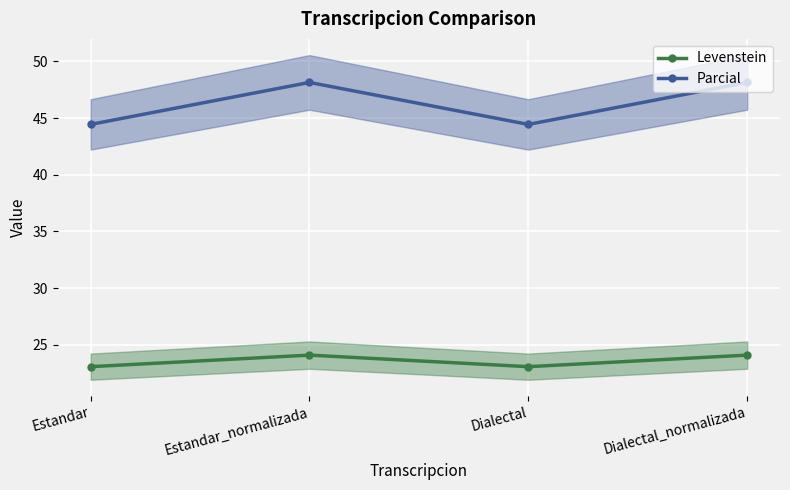

Rank the series by their maximum value, from lowest to highest.

Levenstein, Parcial